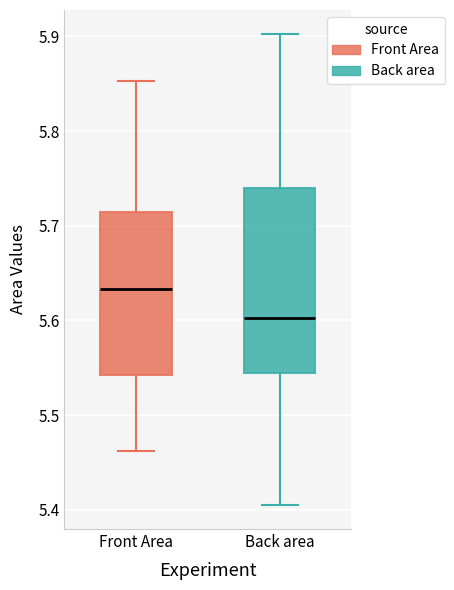

Which box is the tallest, from its lower edge to its upper edge?

Back area